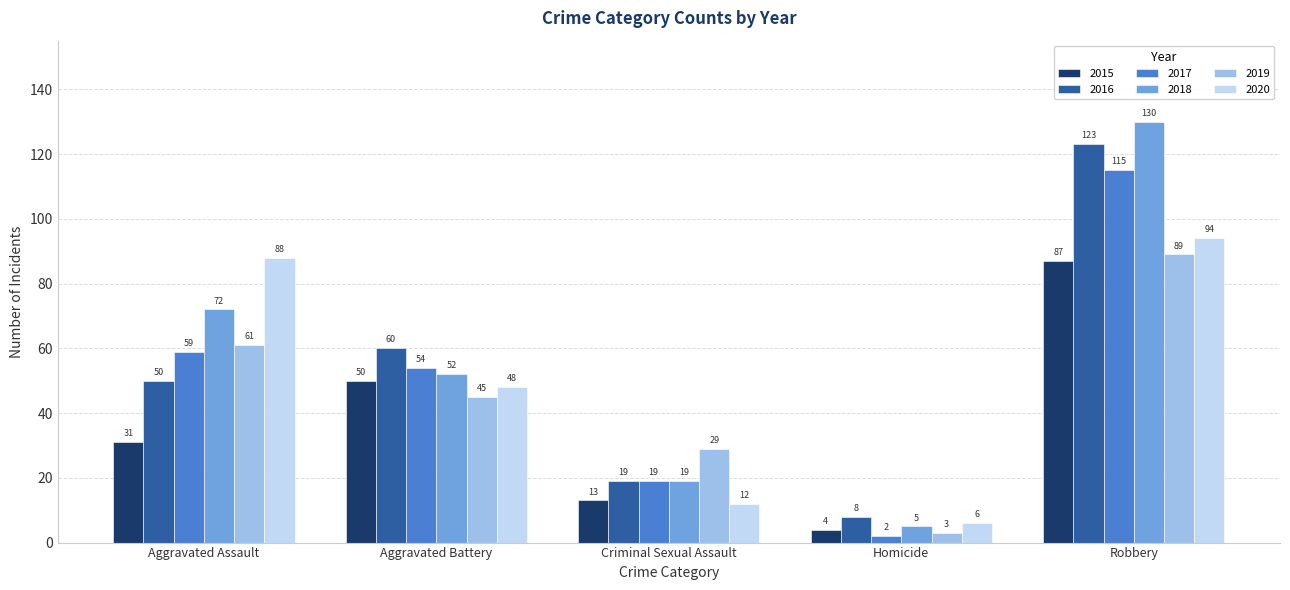

How many distinct data groups are displayed?

6